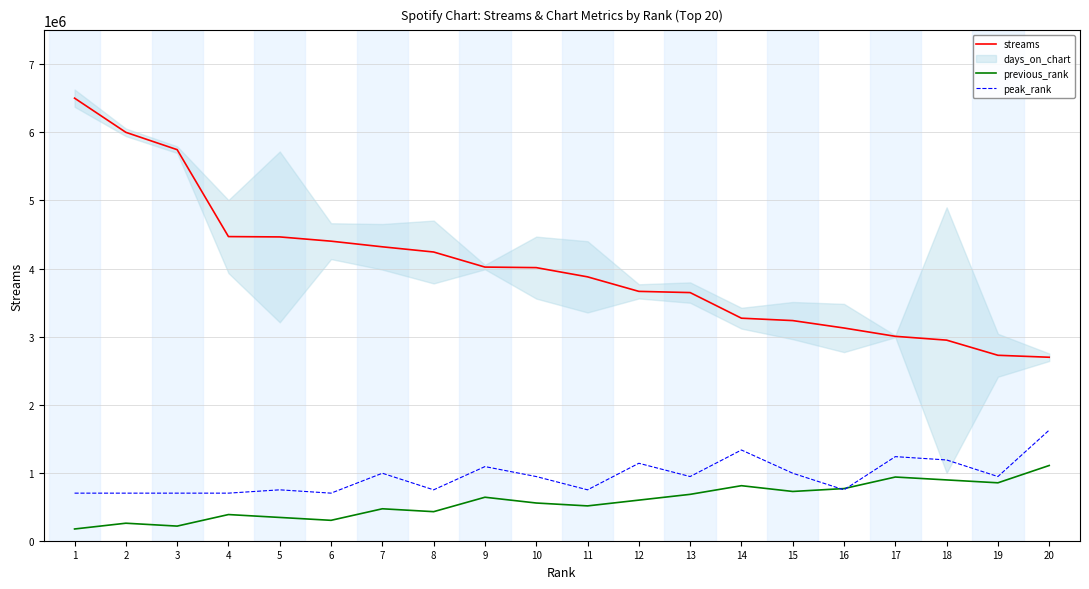

True or false: streams and previous_rank intersect in this chart.

False